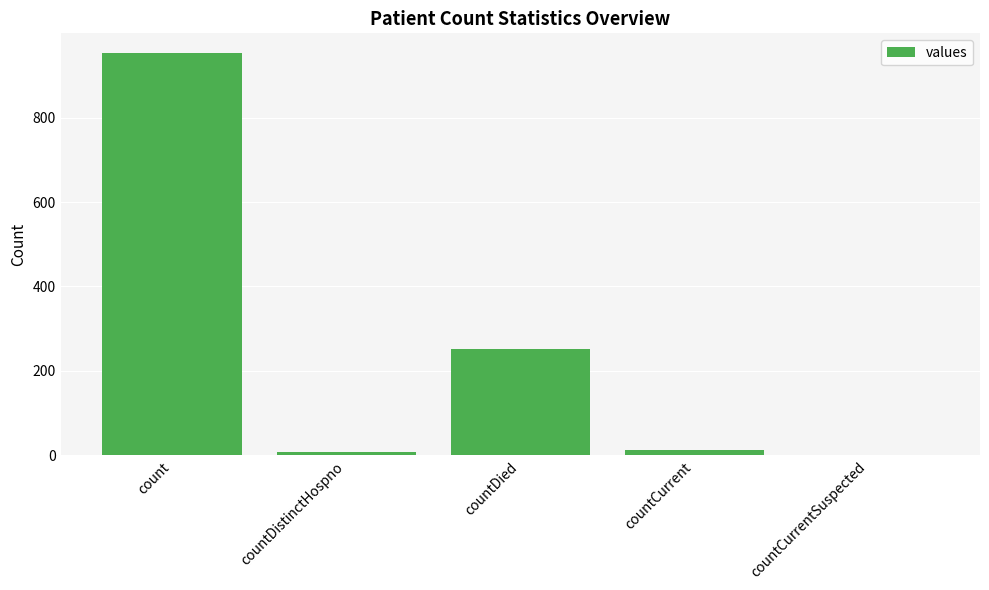

What is the sum of the values at countDied and count?

1204